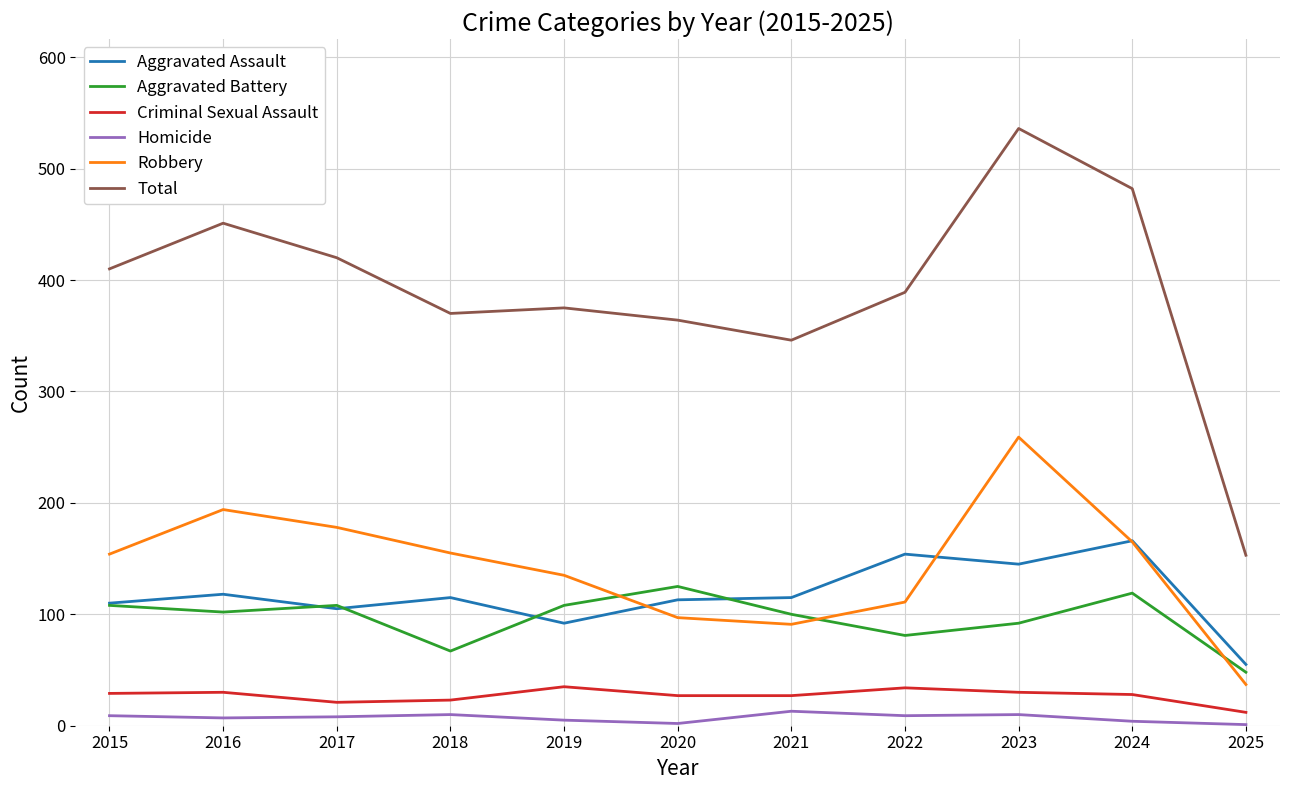

Is it true that Criminal Sexual Assault equals 21 at 2017?

True